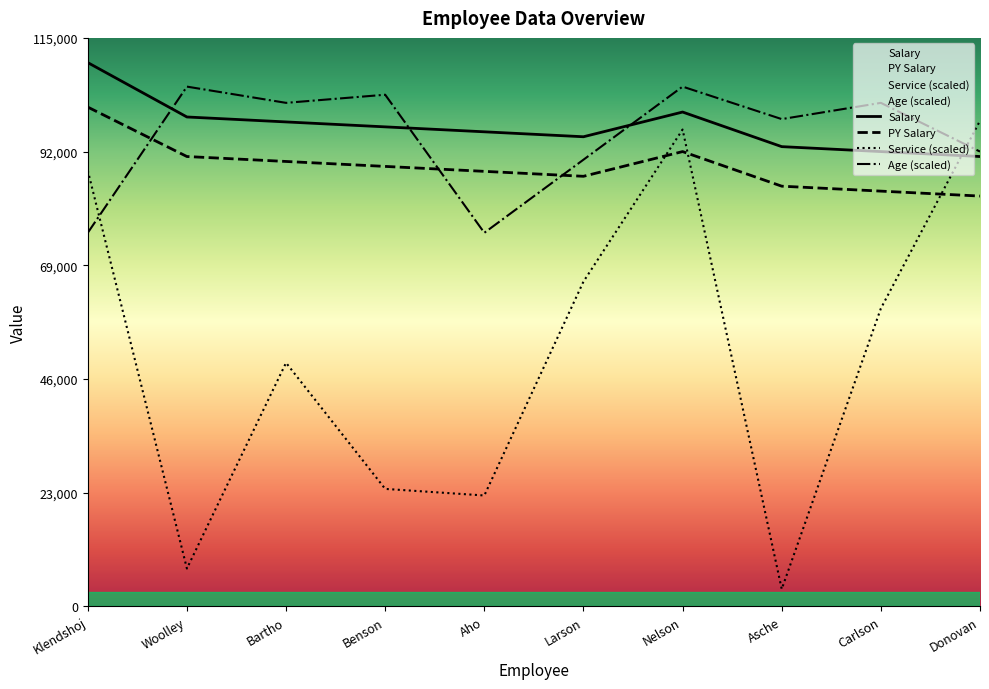

True or false: Salary has a value of 50175.7 at Asche.

False